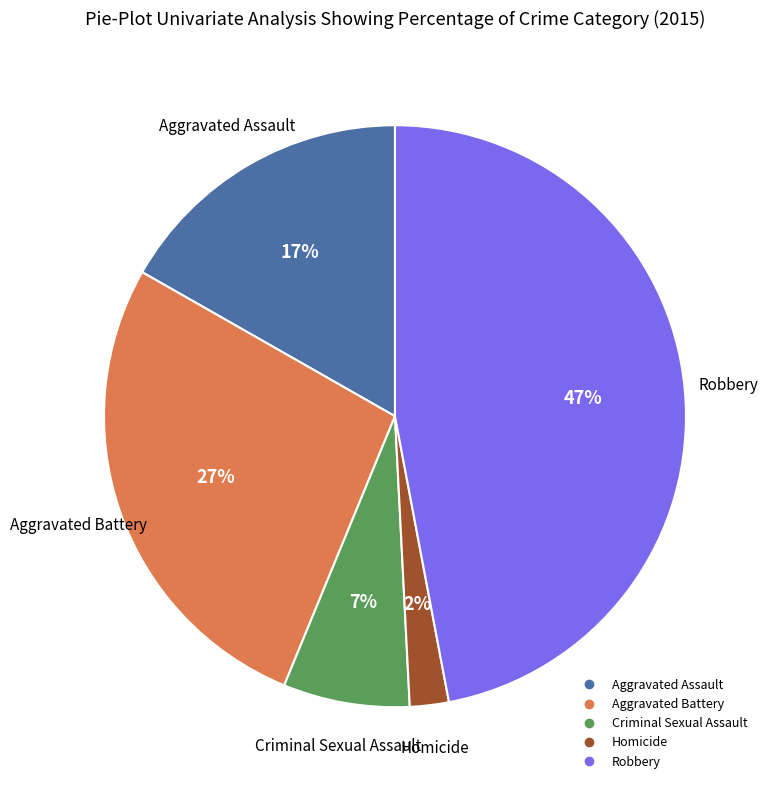

Is it true that Aggravated Assault is 17% of the pie?

True